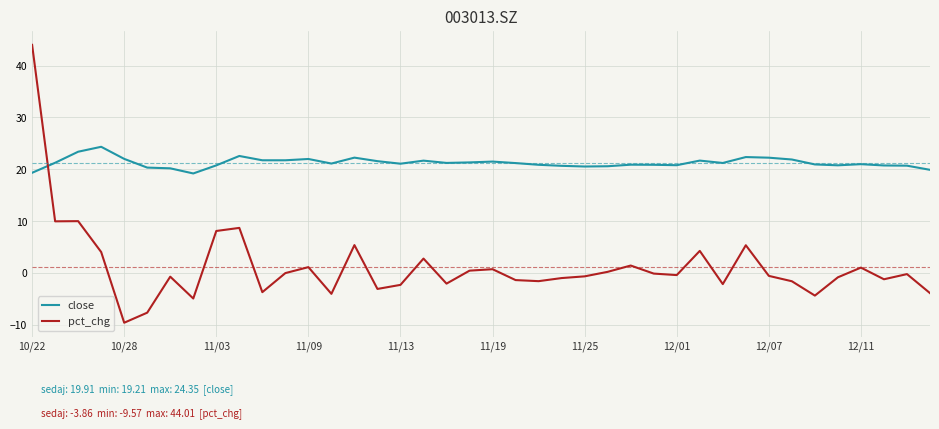

What is the maximum value for pct_chg?

44.0